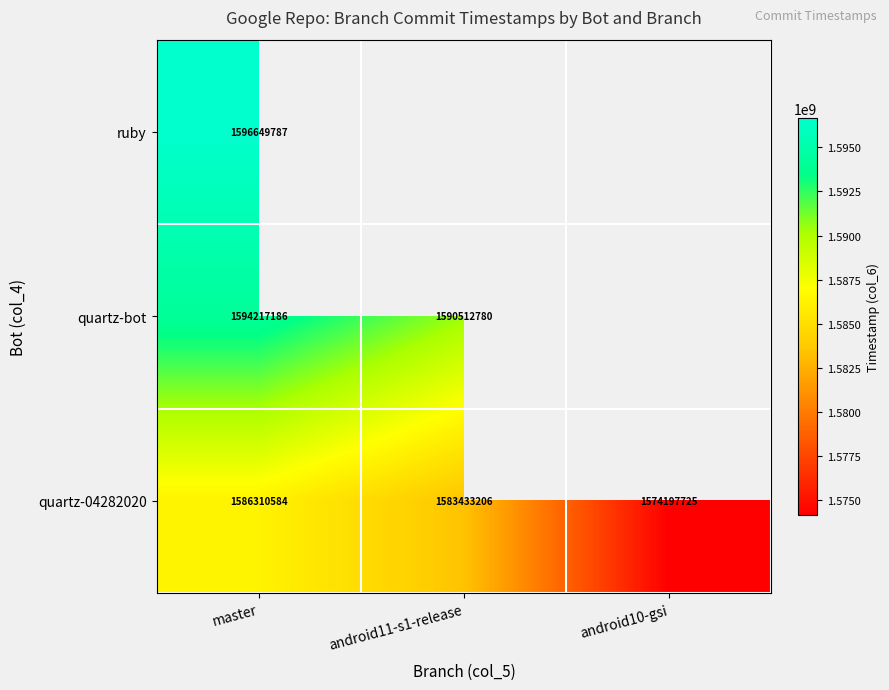

At which label does quartz-04282020 first exceed 1583433206?

master